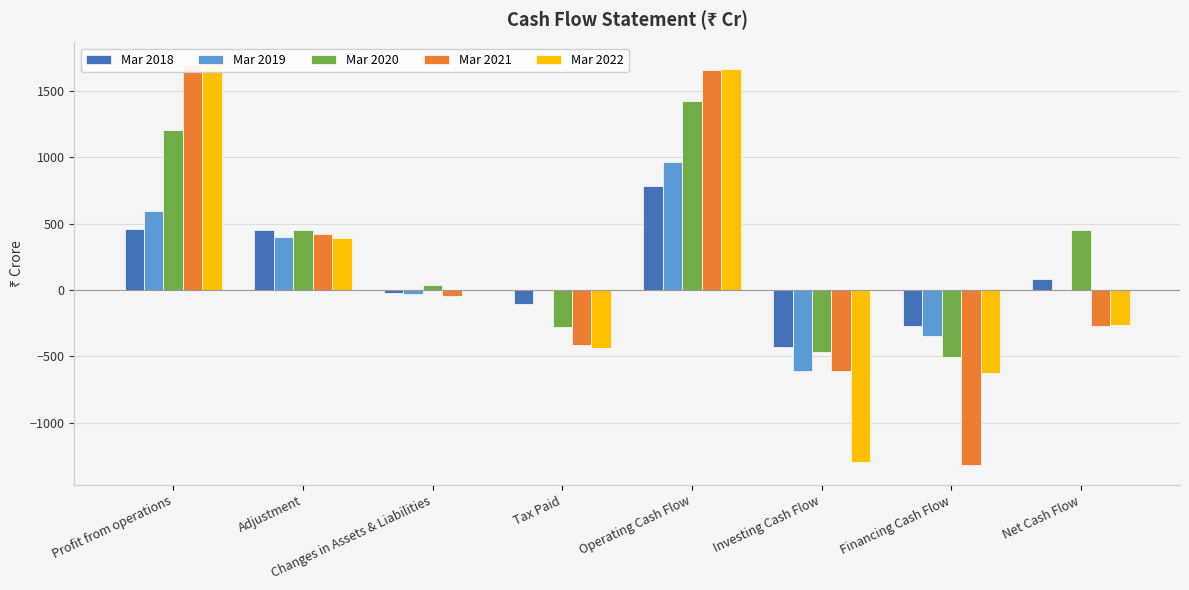

Which series has the largest total across all categories?

Mar 2020